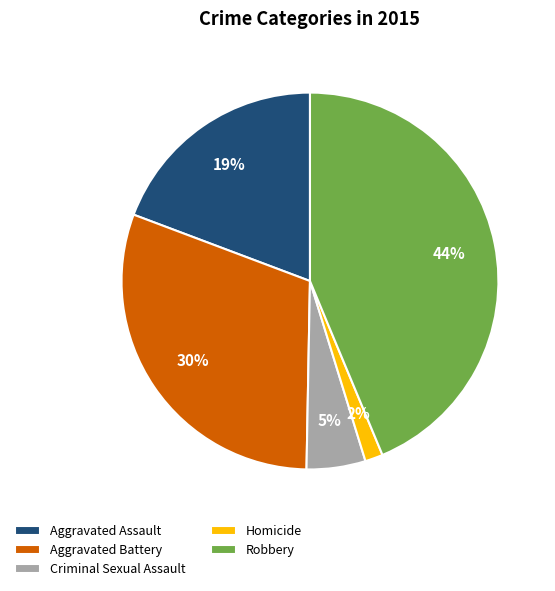

Approximately how many times larger is the value at Homicide compared to Aggravated Battery?

0.1